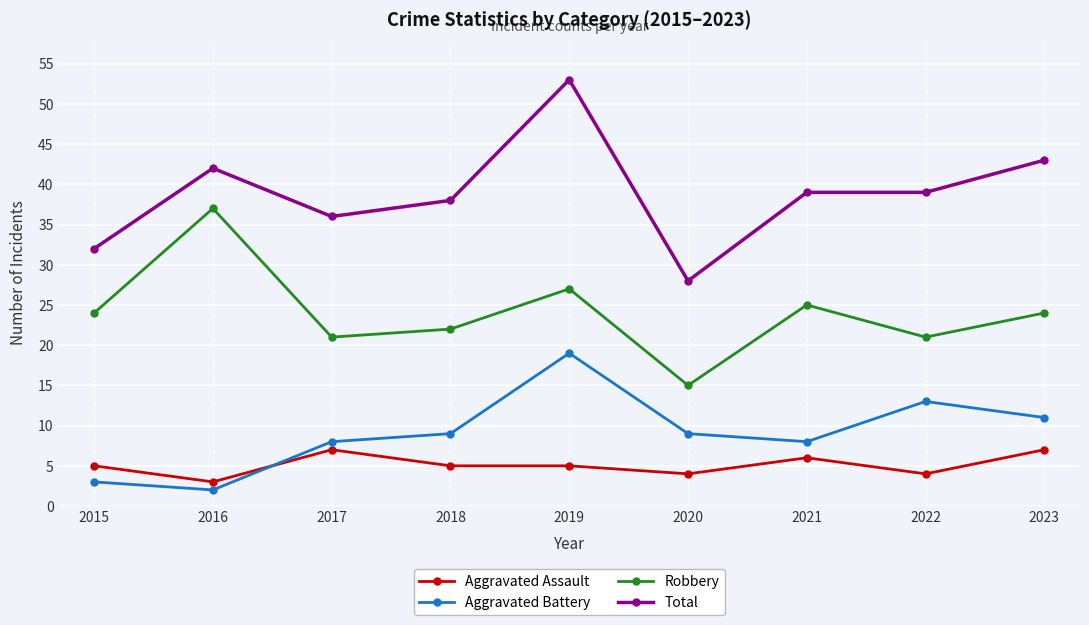

How many series are shown in this chart?

4